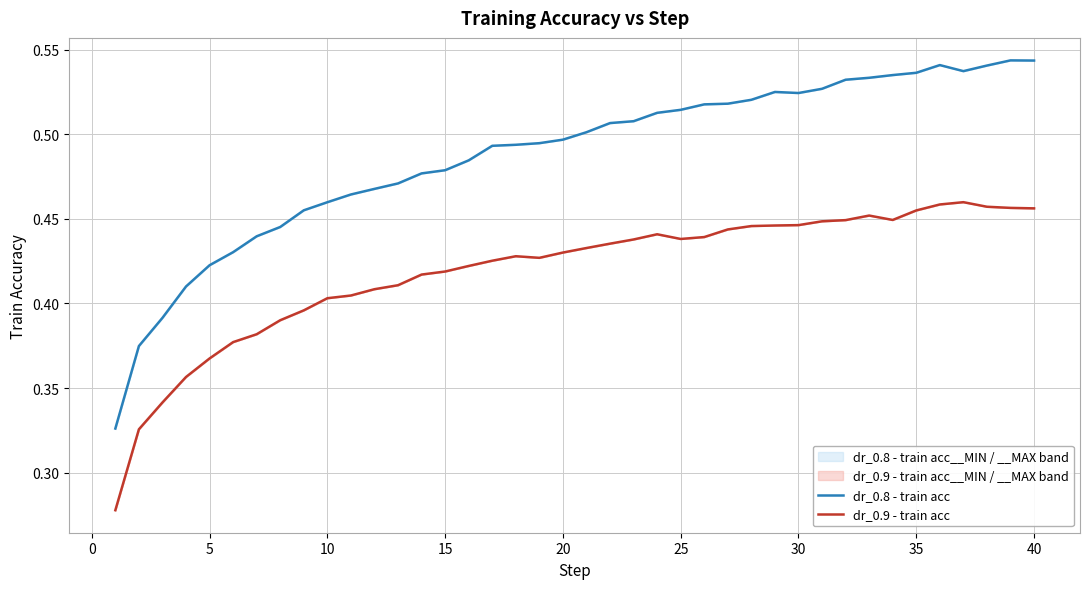

Which series has the largest total across all categories?

dr_0.8 - train acc